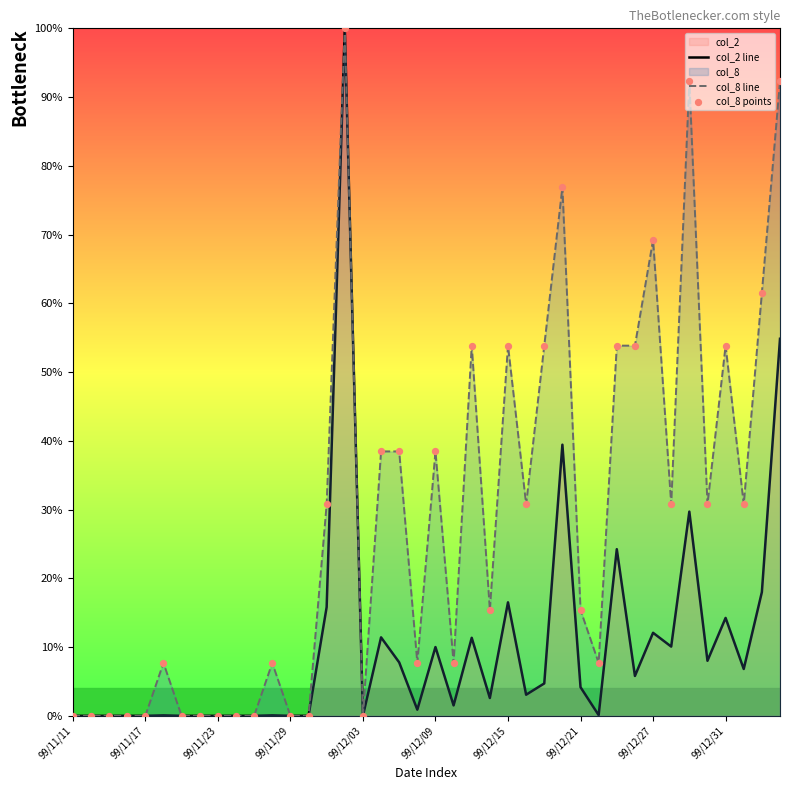

Which series has the largest total across all categories?

col_8 line